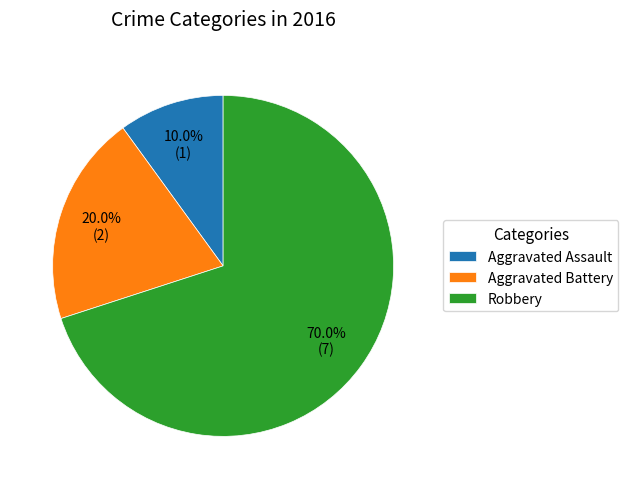

Rank the categories by value from lowest to highest.

Aggravated Assault, Aggravated Battery, Robbery